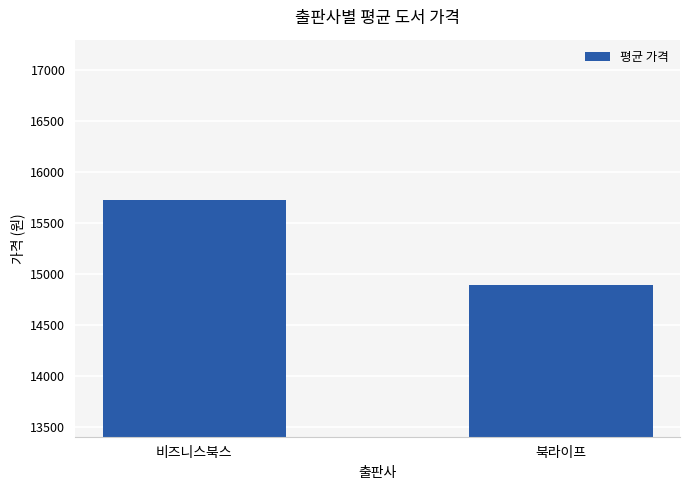

Is it true that the value at 비즈니스북스 is 15725.0?

True